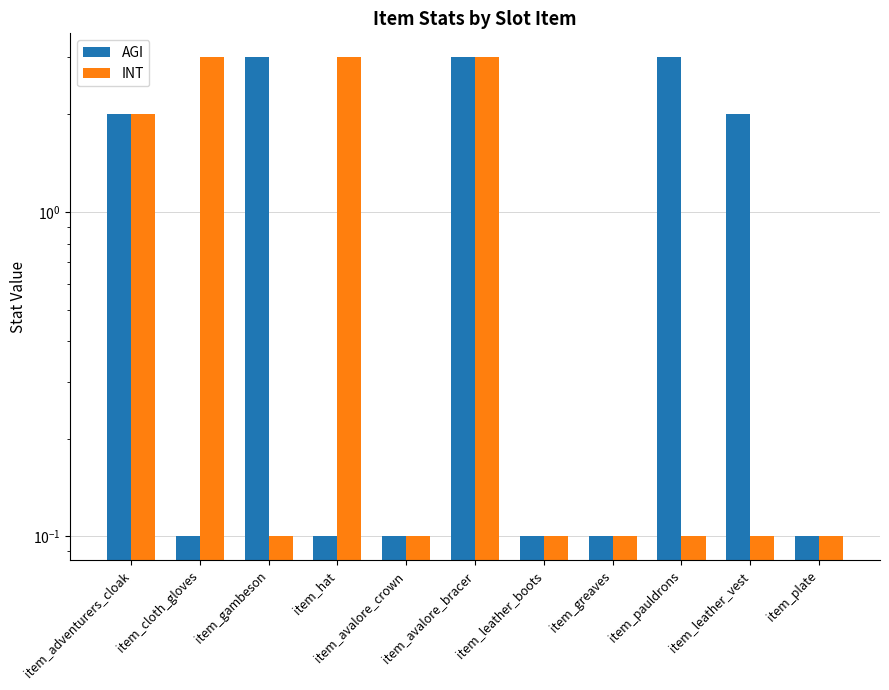

True or false: AGI has a value of 0.2 at item_greaves.

False